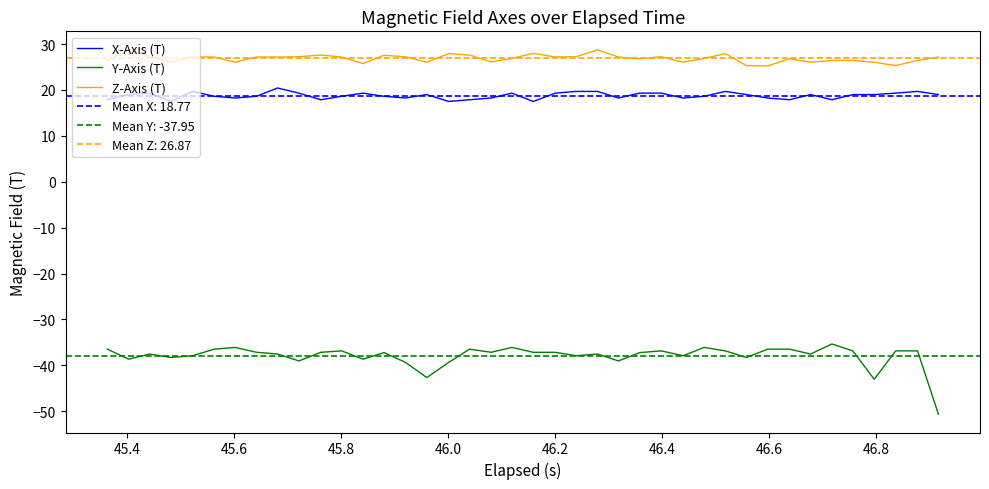

True or false: Z-Axis (T) and X-Axis (T) intersect in this chart.

False